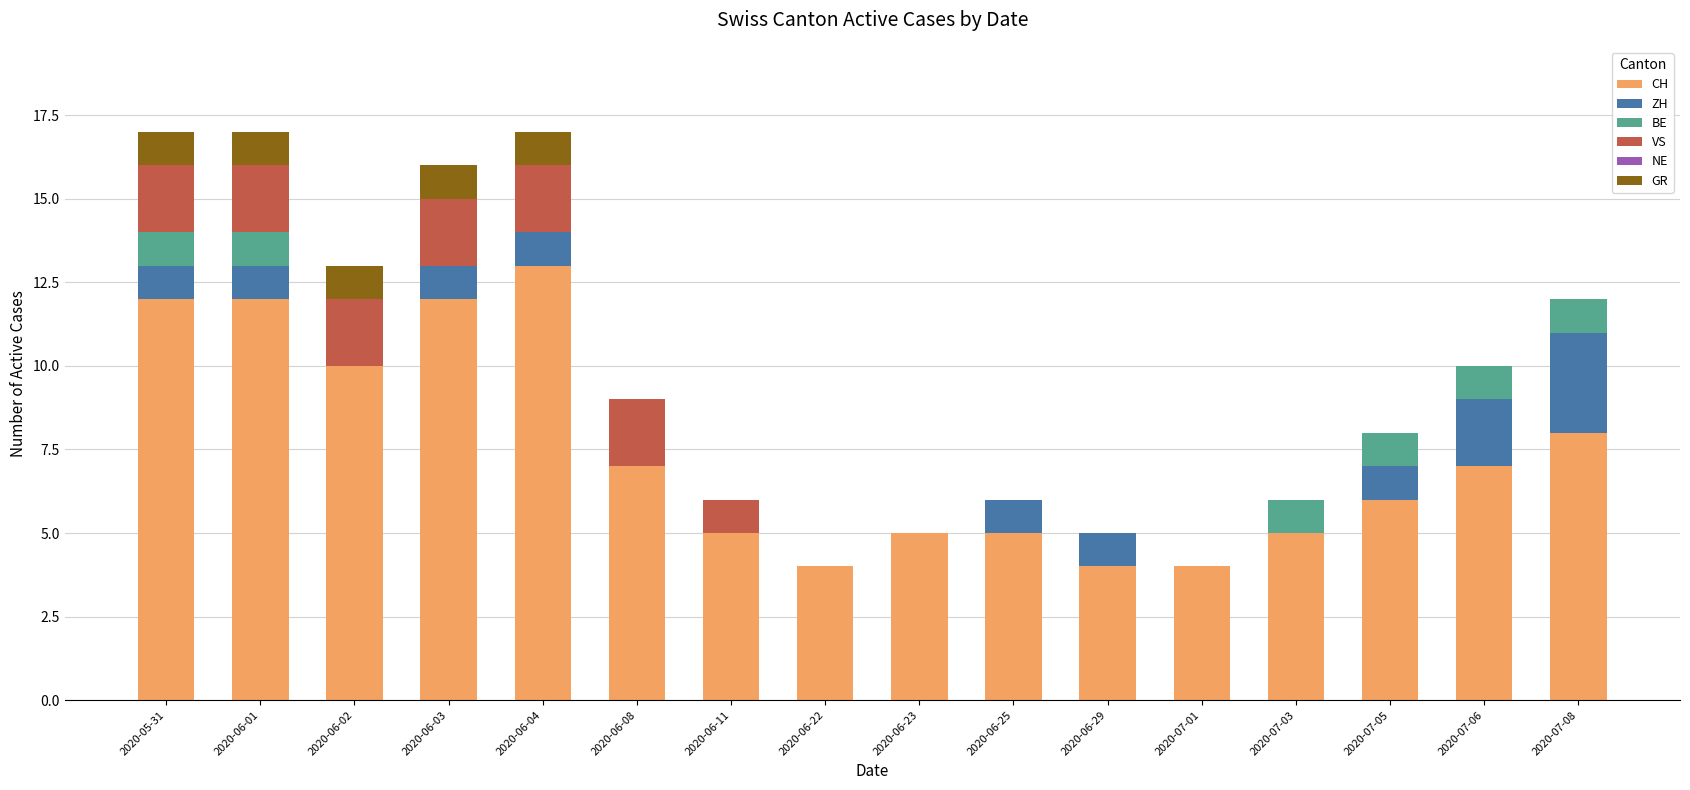

What is the total value across all series at 2020-07-08?

12